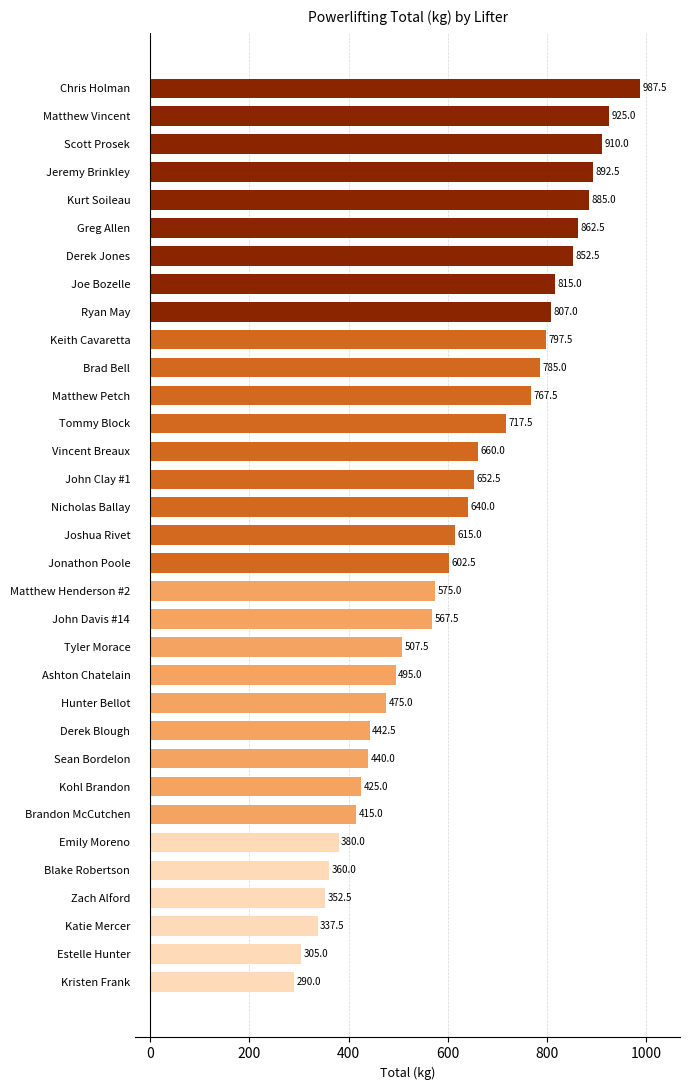

What is the difference between the maximum and minimum values?

697.5